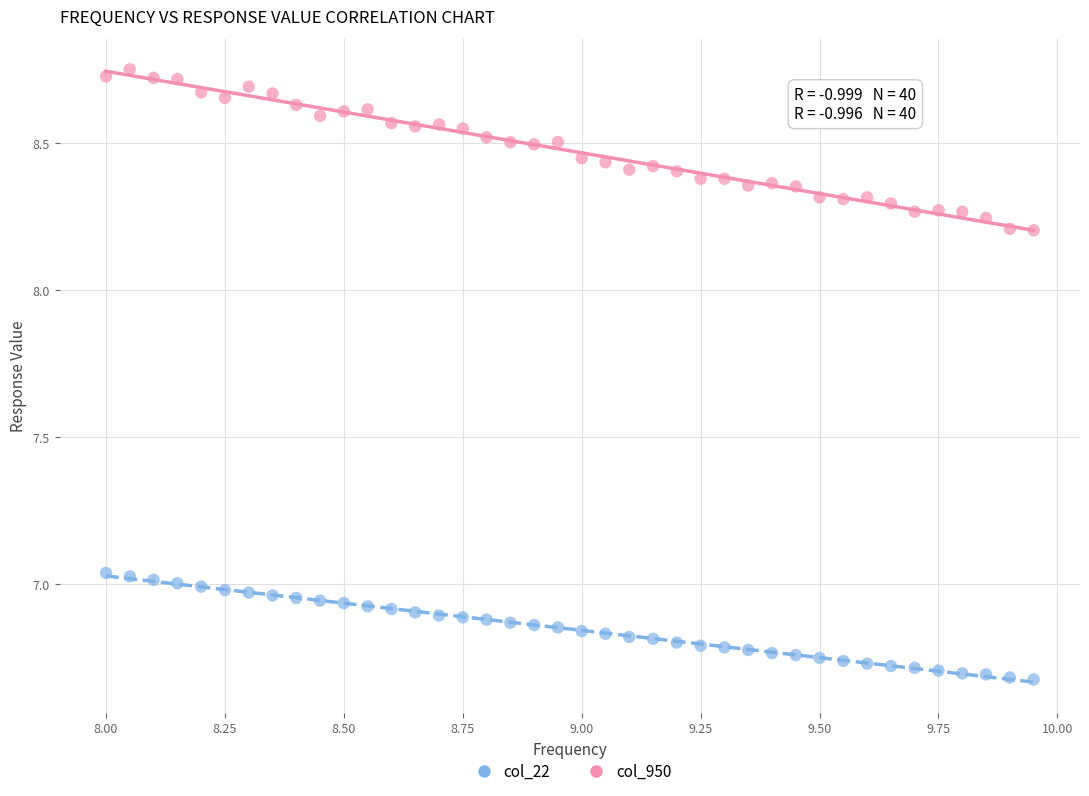

Across all data points, what is the range of Y values (max minus min)?

2.1